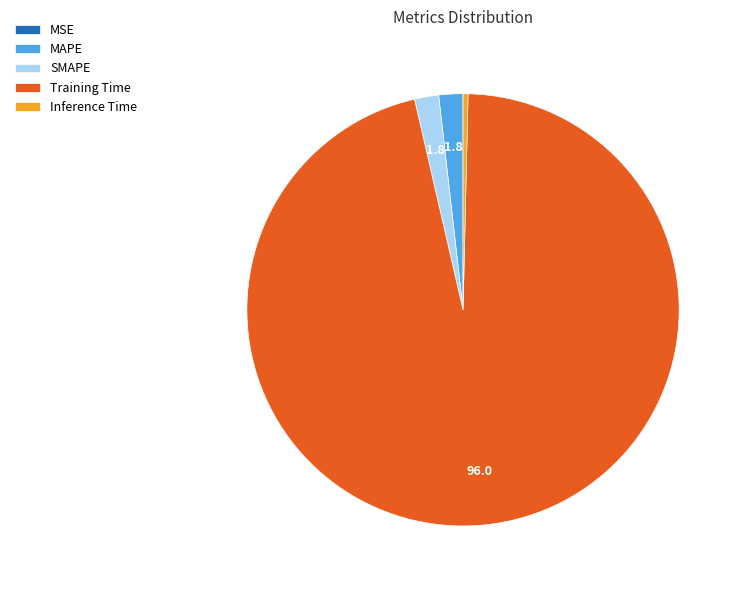

Between Inference Time and Training Time, which is larger?

Training Time